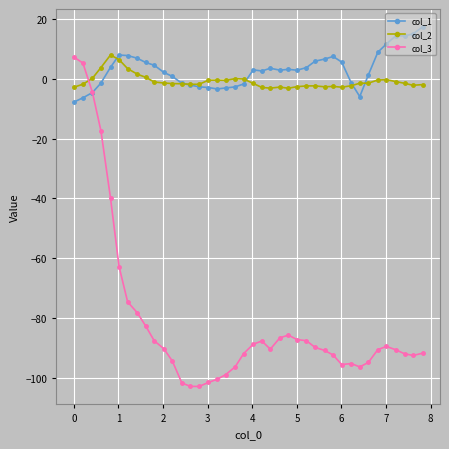

What are all the series names shown in the legend?

col_1, col_2, col_3